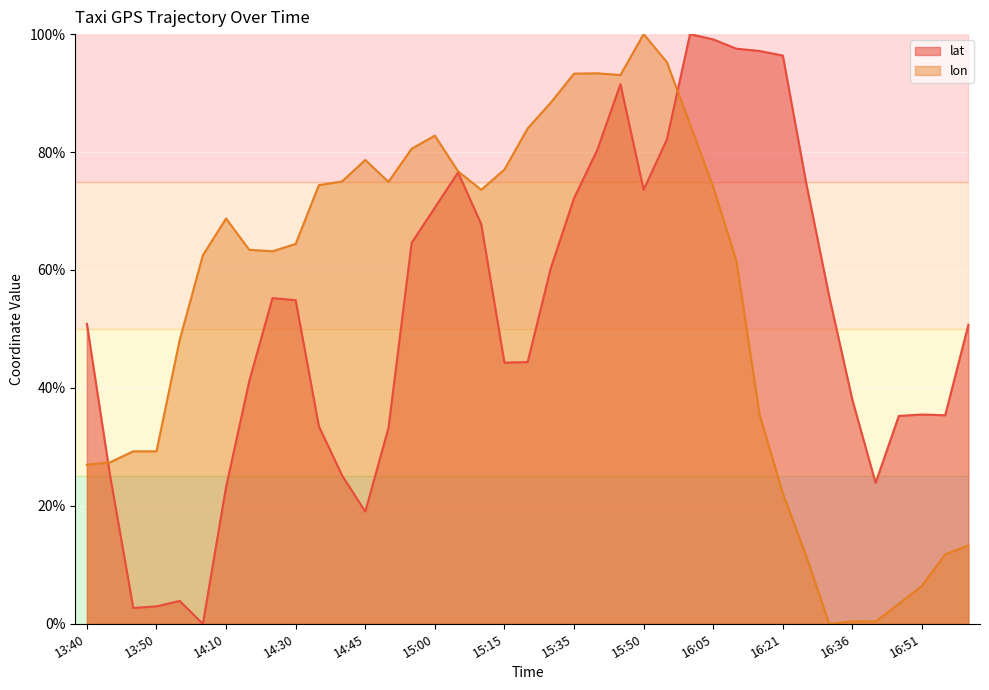

What is the greatest value displayed?

100.0